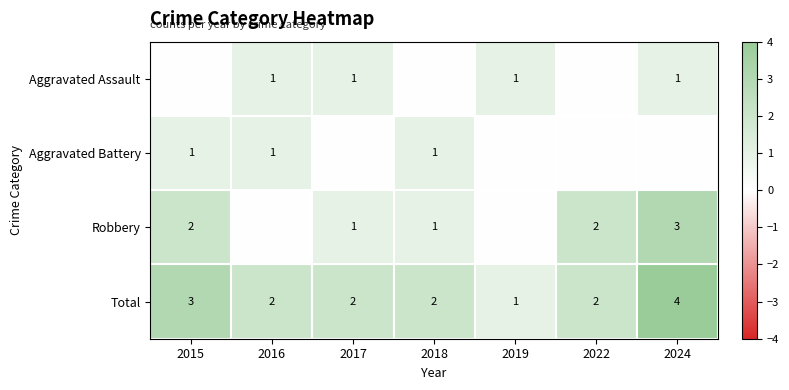

How many Total values are between 2 and 3?

5